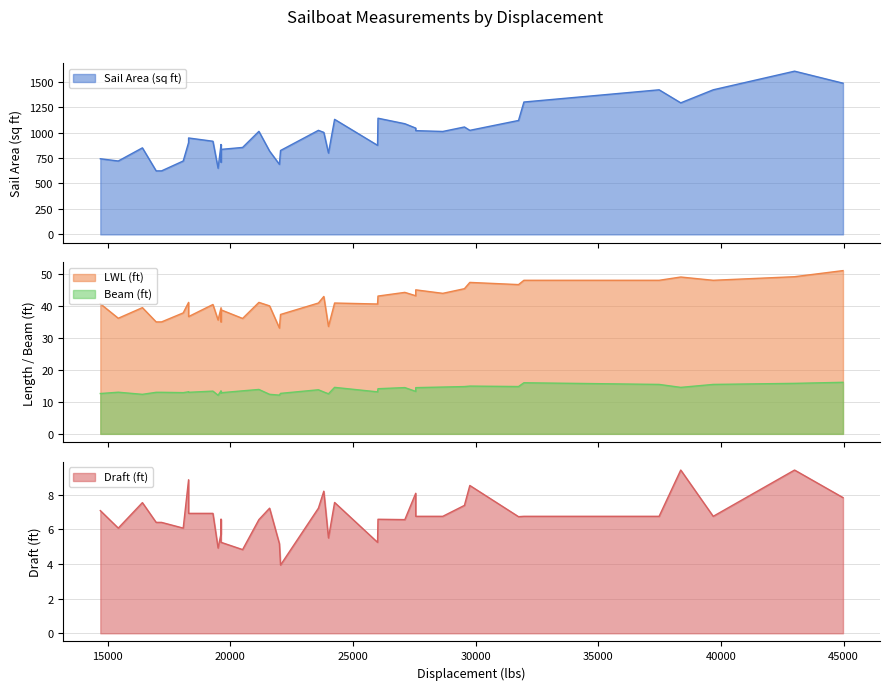

True or false: LWL (ft) has a value of 53.5 at 37.

False